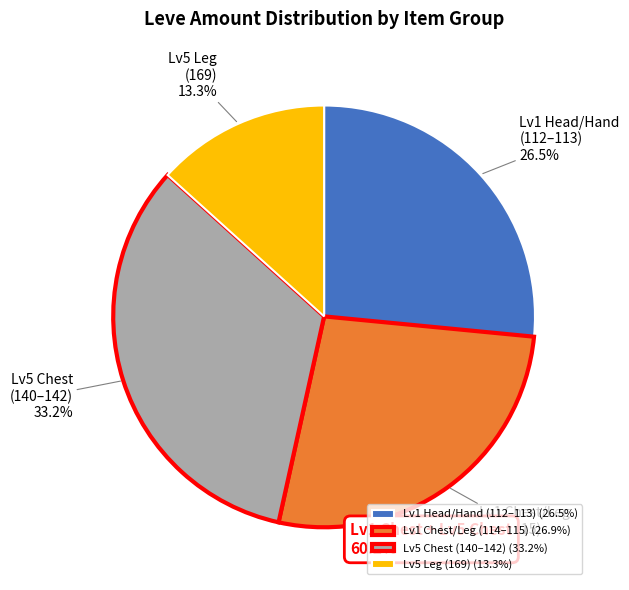

Count the number of slices in the pie.

4